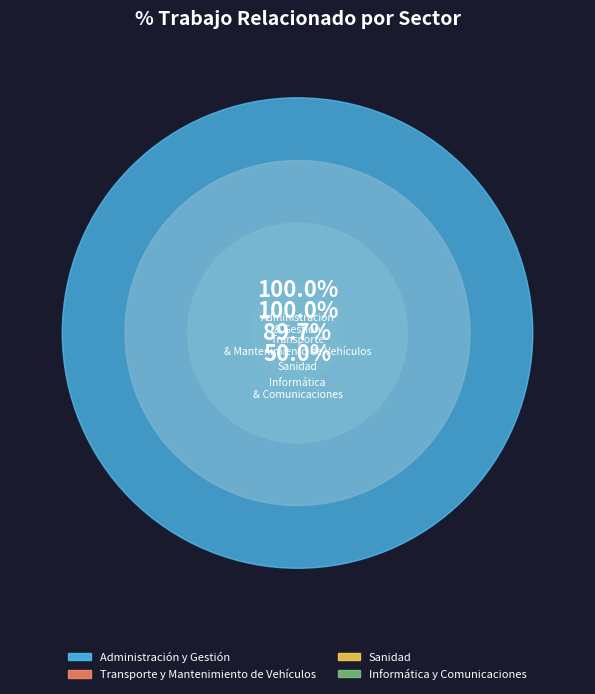

How many segments does this pie chart have?

4